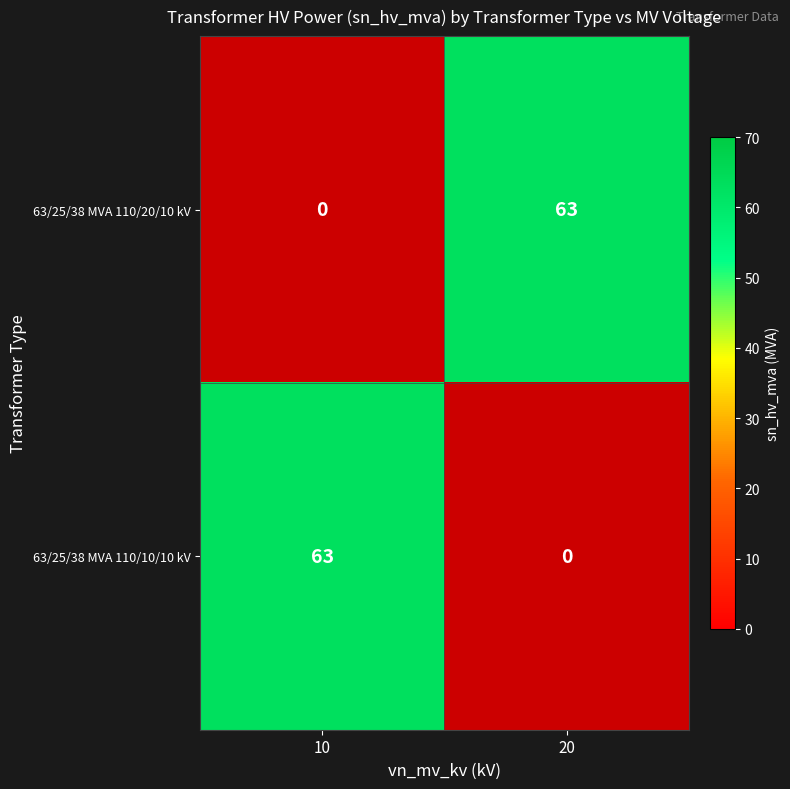

How many categories are shown in the chart?

2